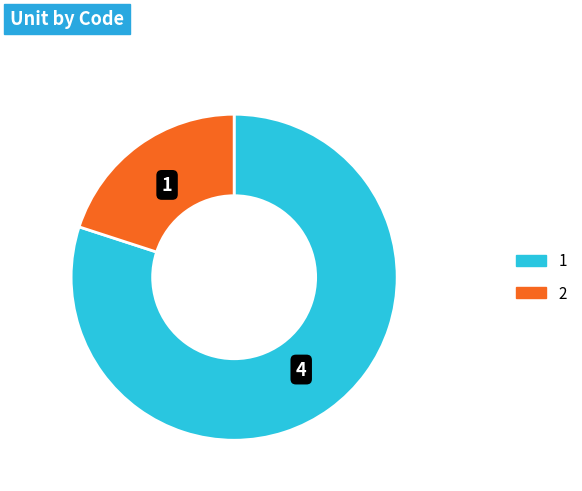

Rank the categories by value from highest to lowest.

1, 2